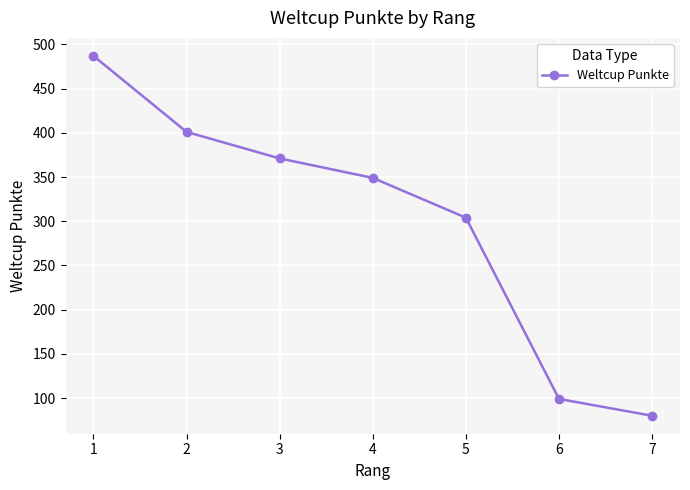

What is the minimum value shown in the chart?

80